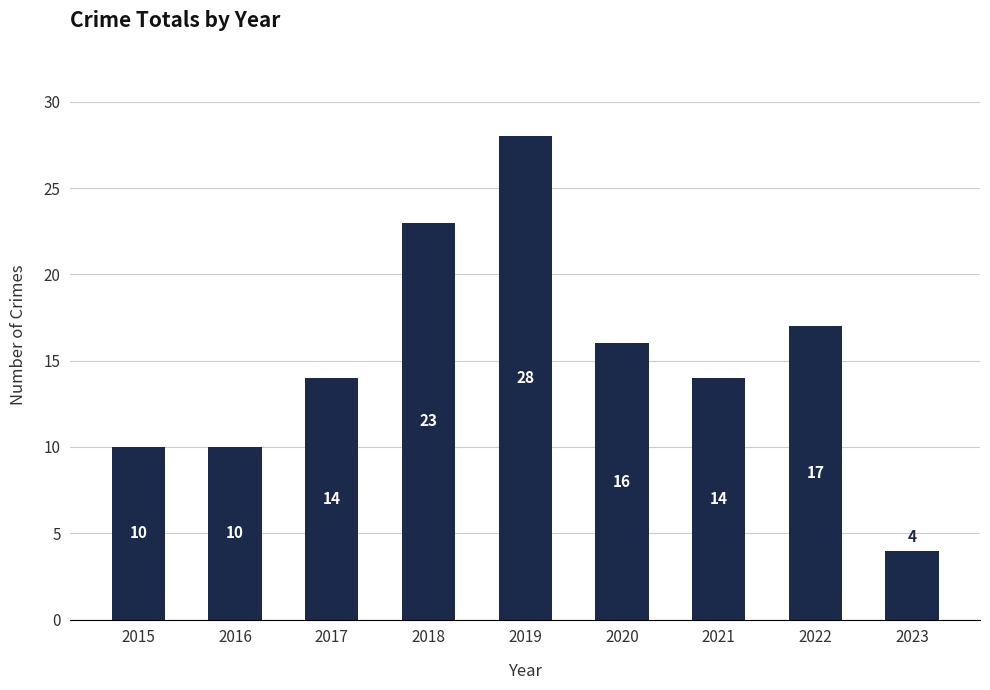

At which category does the chart reach its peak across all series?

2019